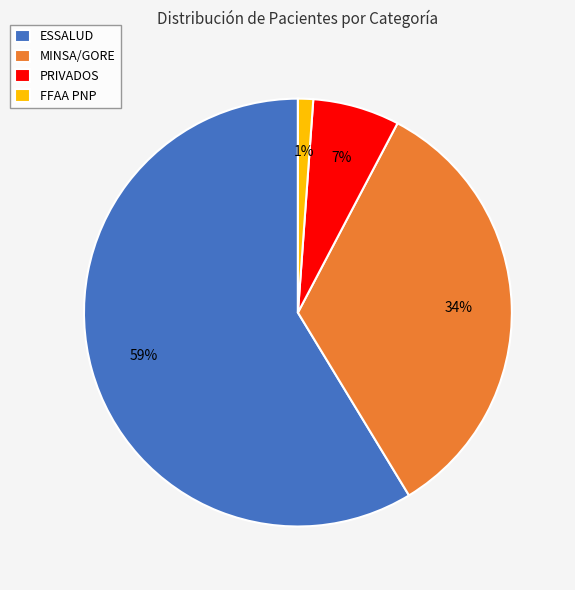

Which has a higher value, PRIVADOS or FFAA PNP?

PRIVADOS